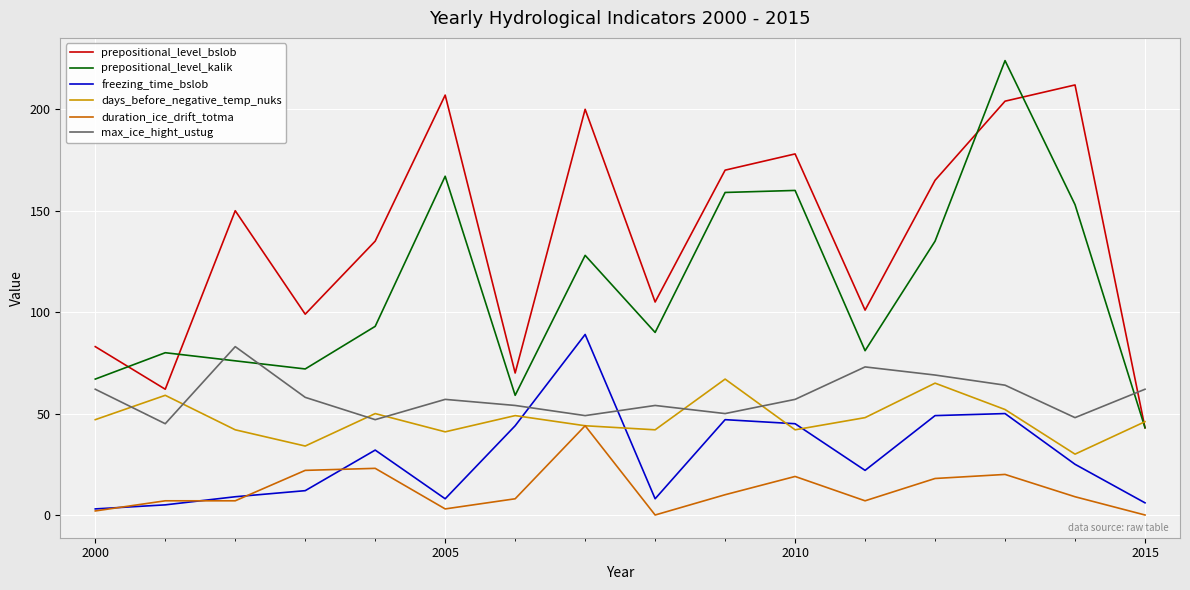

What is the minimum value for freezing_time_bslob?

3